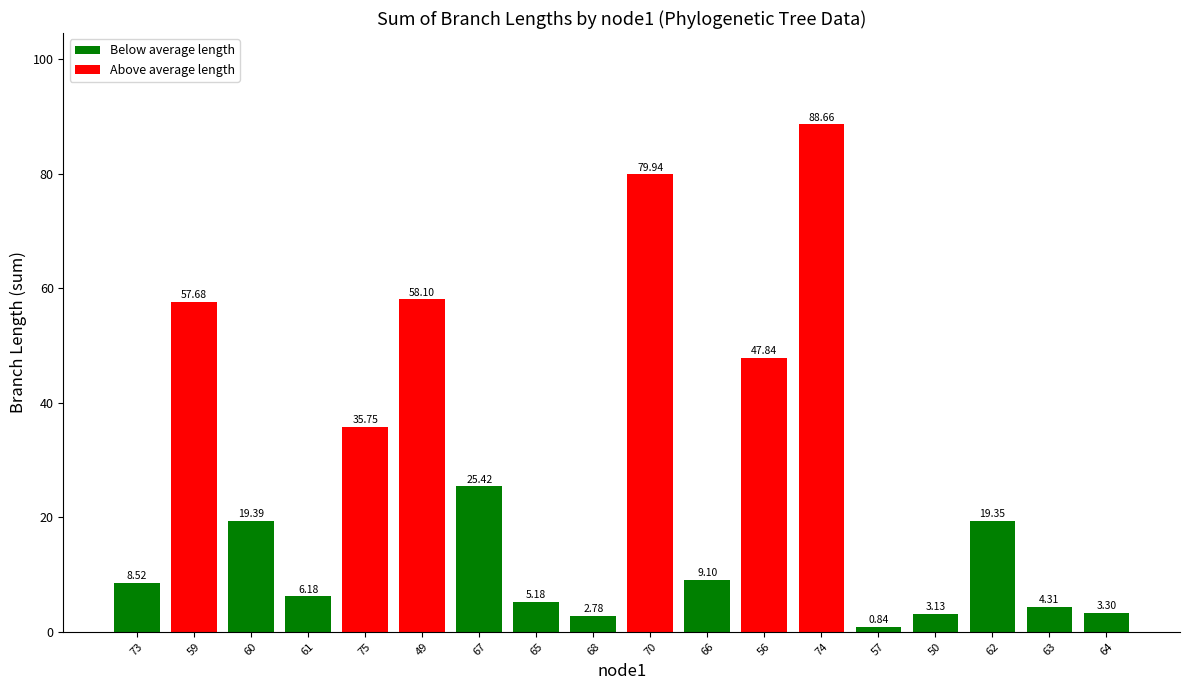

Does the chart contain stacked bars?

No